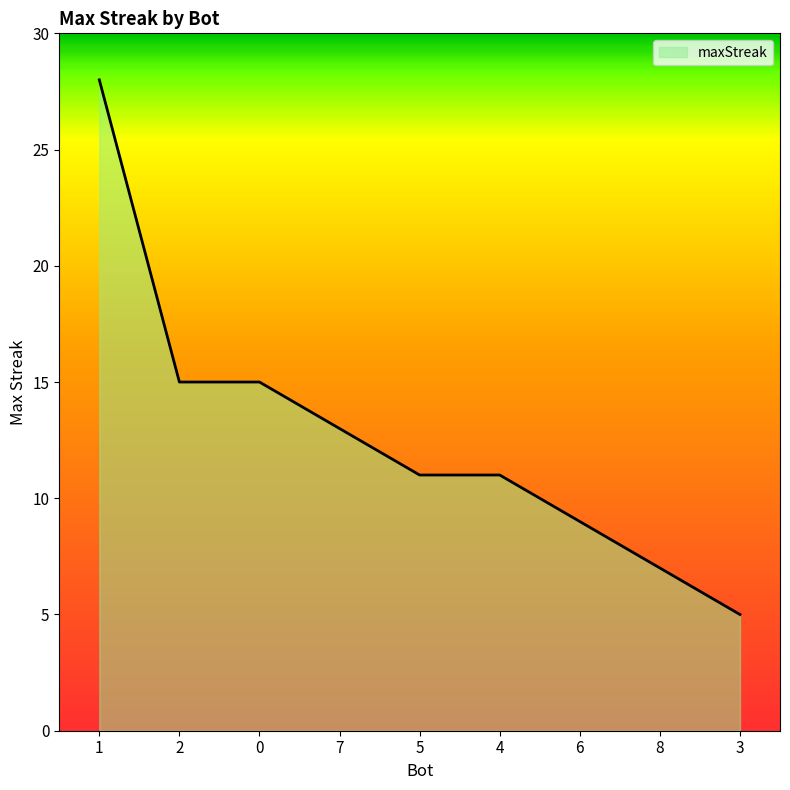

Does the chart display data point markers on the line(s)?

No